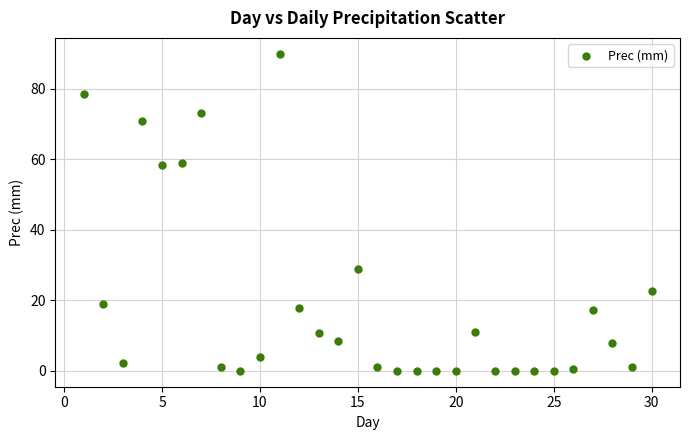

What is the range of Y values (max minus min)?

90.0